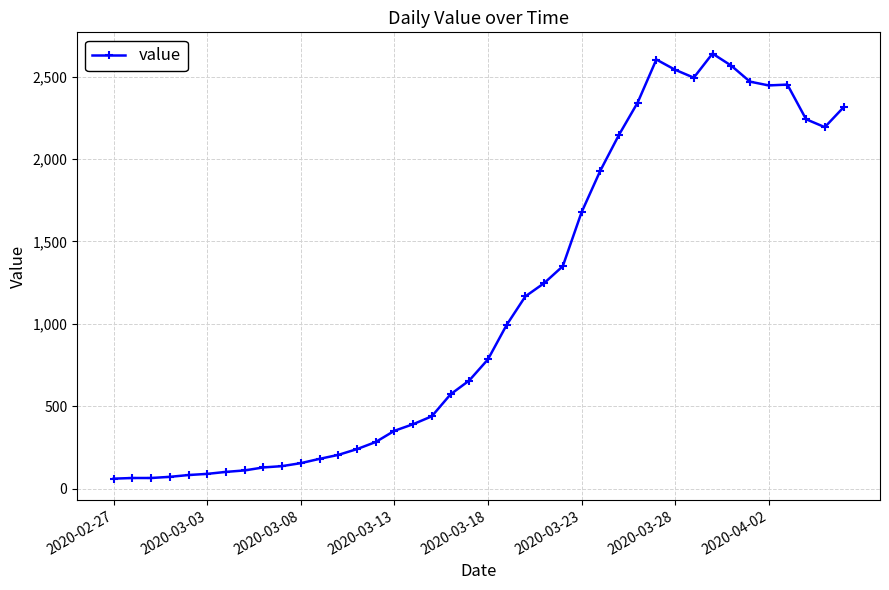

What is the greatest value displayed?

2639